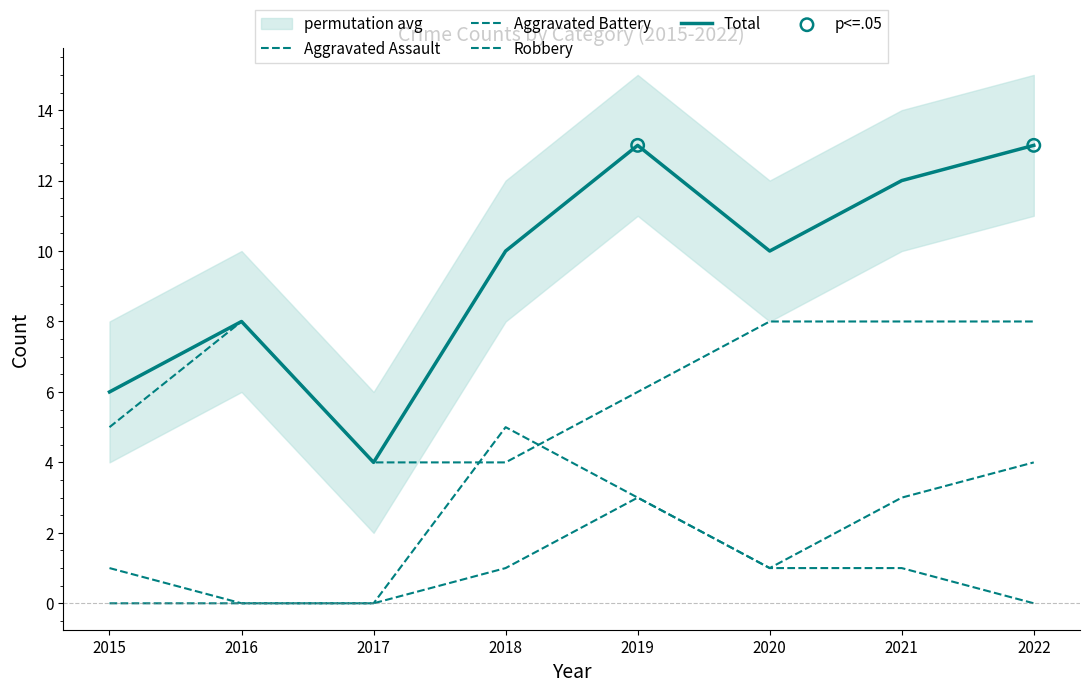

Which series has the widest spread of Y values?

Total